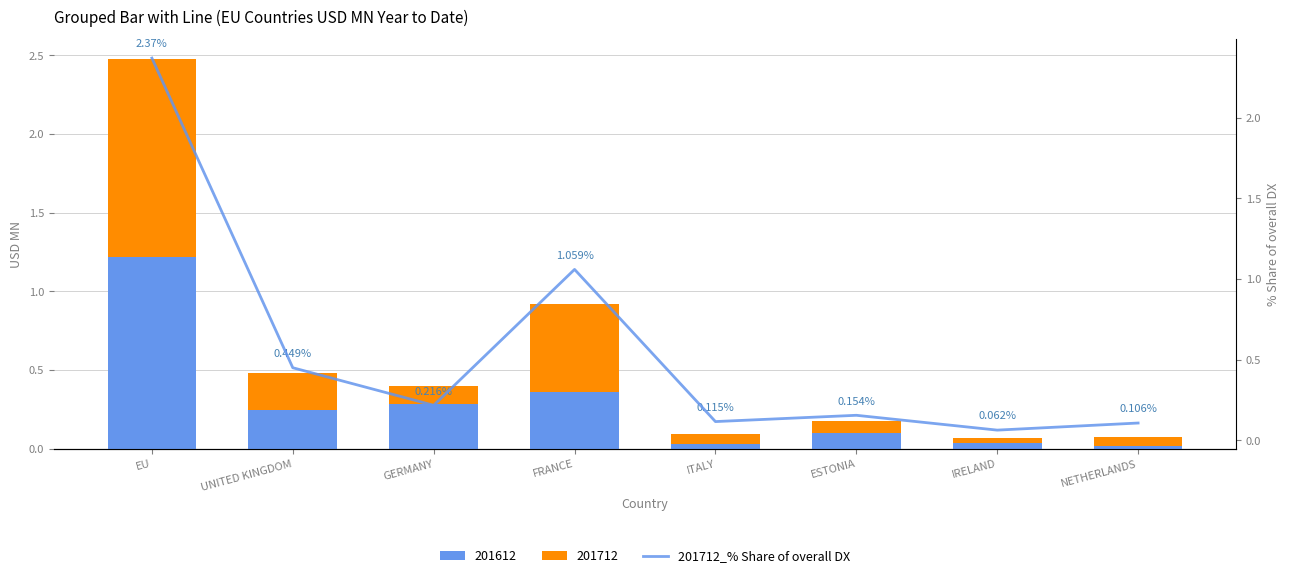

What is the difference between the second highest and minimum values?

1.0